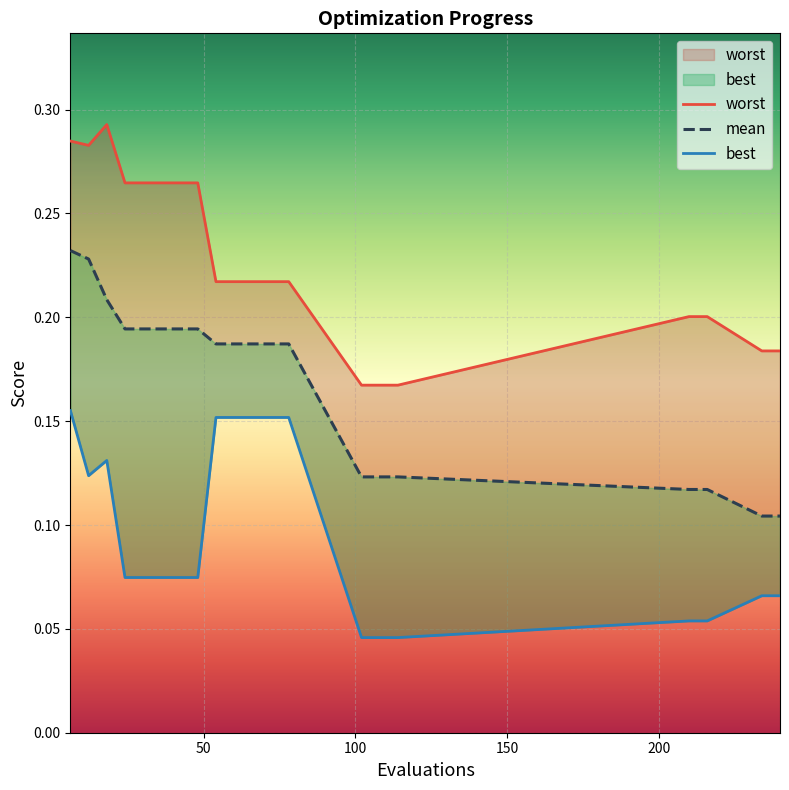

Reading left to right, list all the values displayed in this chart.

worst: 0.3	0.3	0.3	0.3	0.3	0.3	0.3	0.3	0.2	0.2	0.2	0.2	0.2	0.2	0.2	0.2	0.2	0.2	0.2	0.2
mean: 0.2	0.2	0.2	0.2	0.2	0.2	0.2	0.2	0.2	0.2	0.2	0.2	0.2	0.1	0.1	0.1	0.1	0.1	0.1	0.1
best: 0.2	0.1	0.1	0.1	0.1	0.1	0.1	0.1	0.2	0.2	0.2	0.2	0.2	0.0	0.0	0.0	0.1	0.1	0.1	0.1